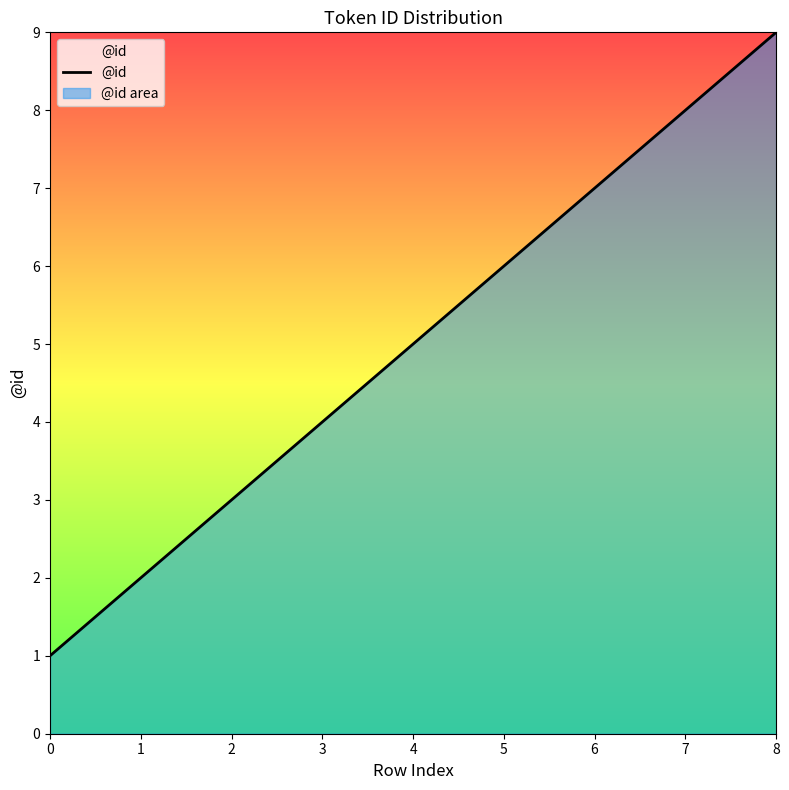

List the labels in order of value, smallest first.

0, 1, 2, 3, 4, 5, 6, 7, 8